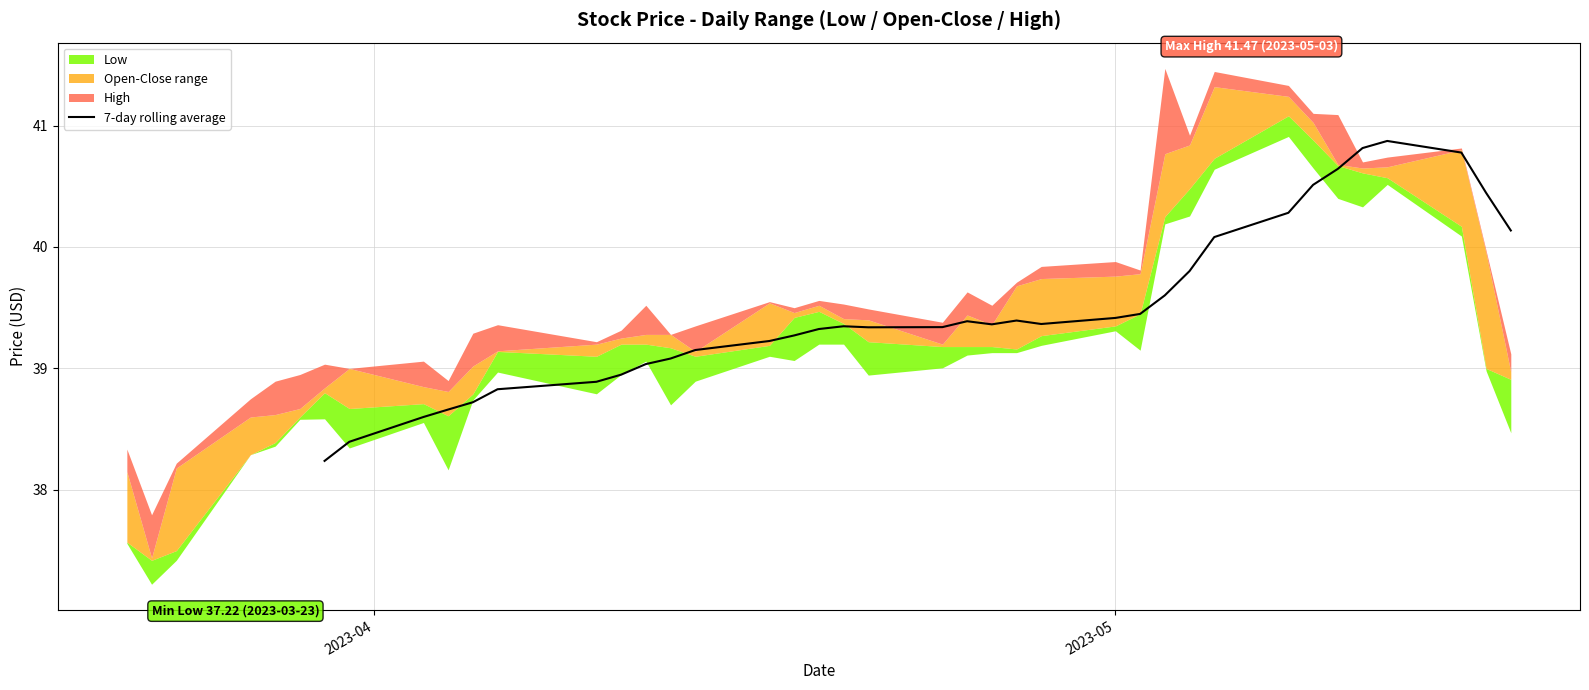

What is the highest value of the 7-day rolling average series?

40.9